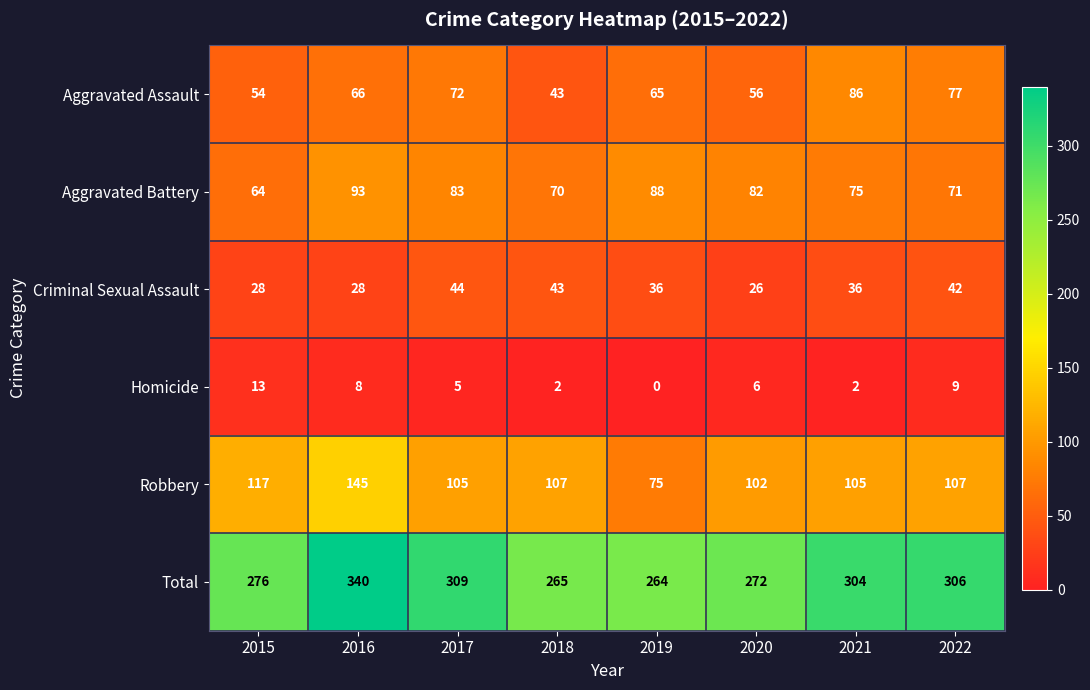

How many data points in Aggravated Assault are less than 66?

4